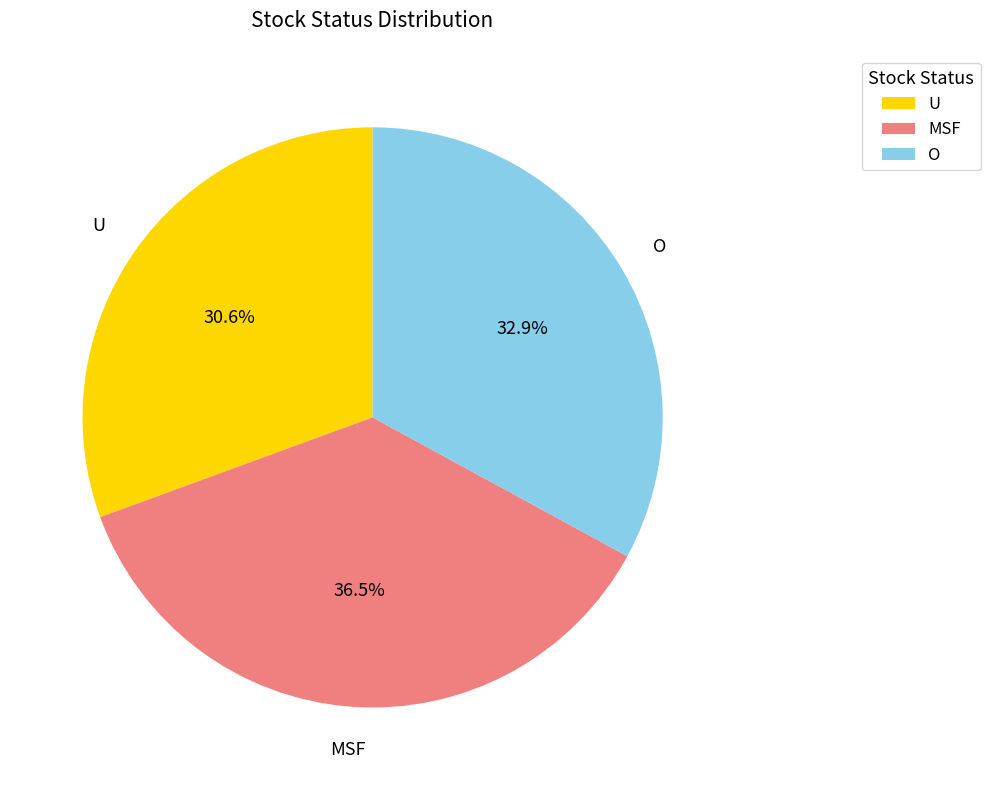

Is there a majority slice in this chart?

No